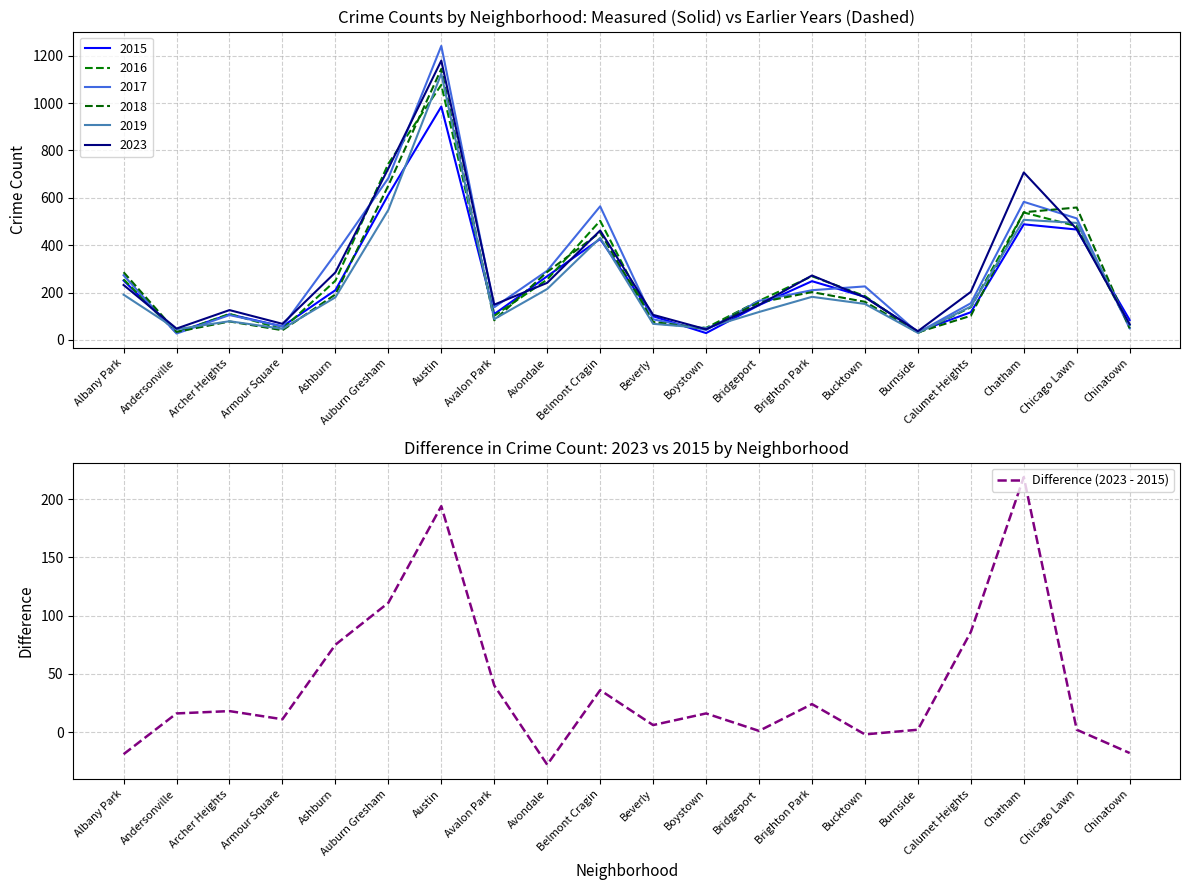

How many series are shown in this chart?

1